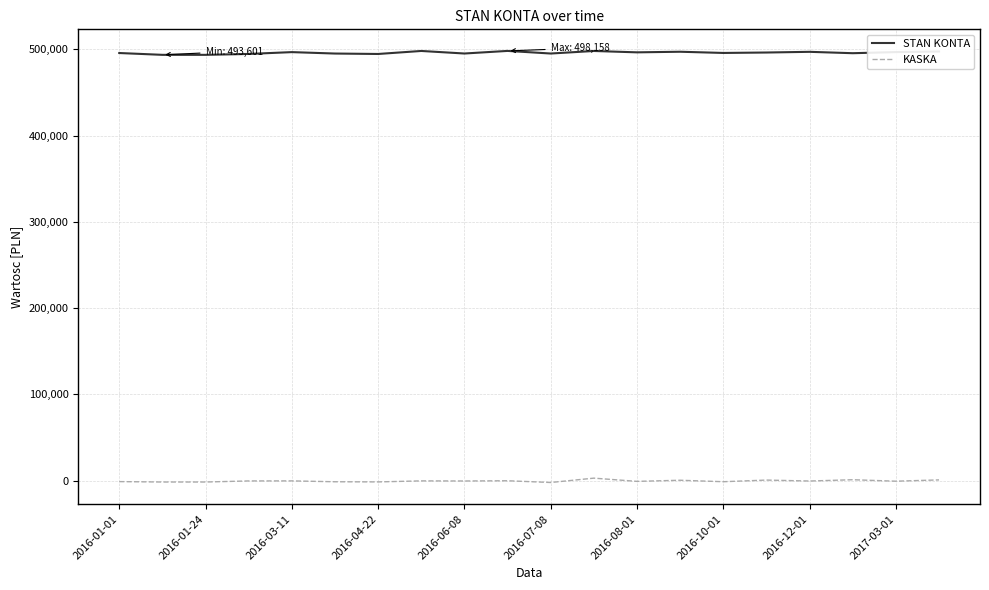

Which series has the largest total across all categories?

STAN KONTA